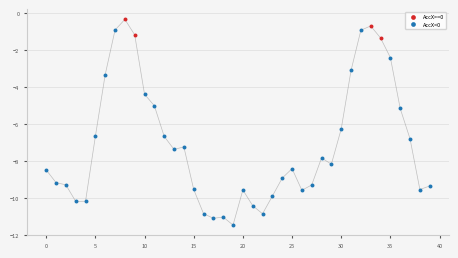

Which series has the largest Y range (max minus min)?

AccX<0